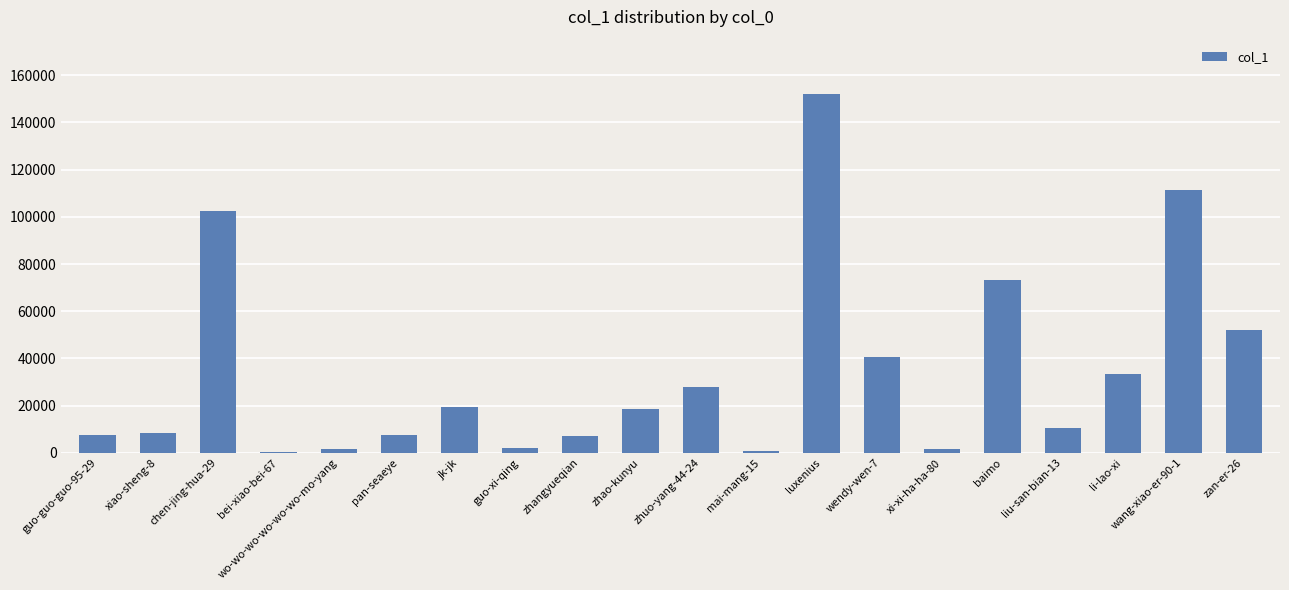

What is the difference between the values at zhuo-yang-44-24 and wo-wo-wo-wo-wo-wo-mo-yang?

26305